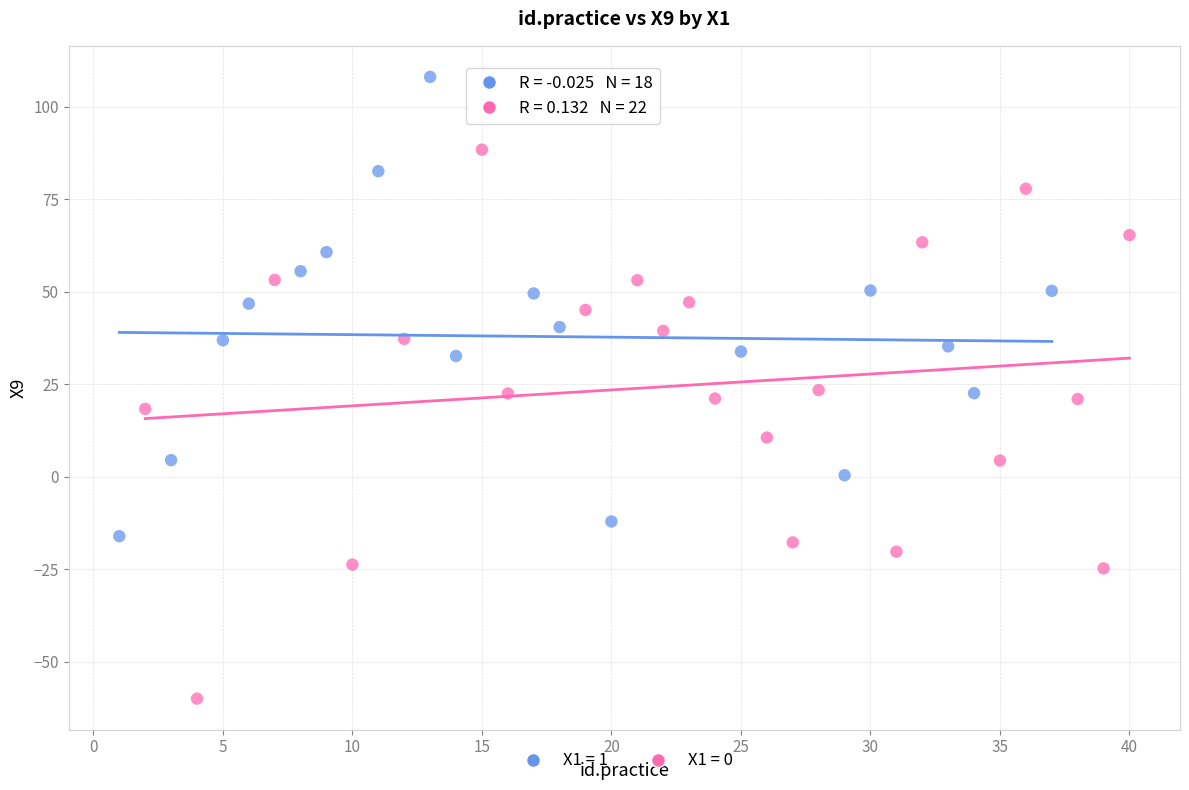

Which series reaches the maximum Y coordinate?

X1 = 1